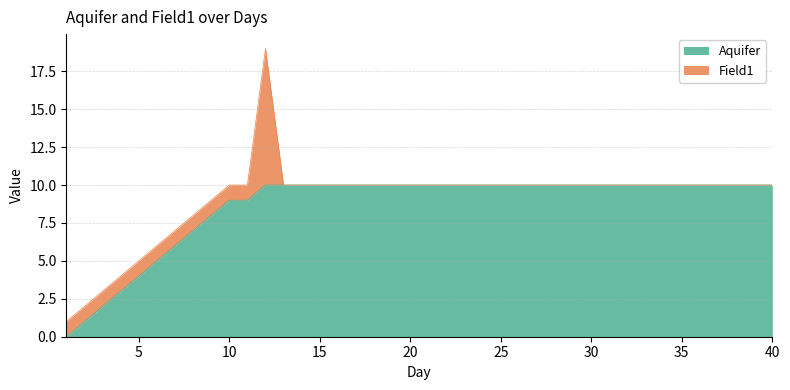

Which category has the highest value across all series?

12